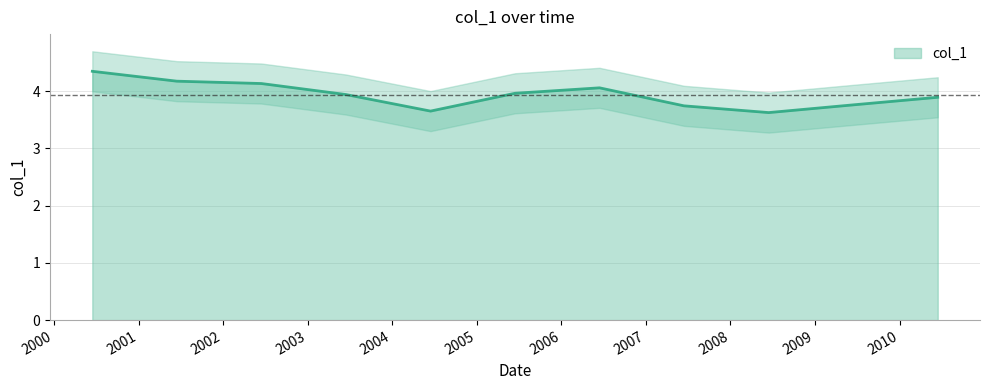

List the labels in order of value, largest first.

2000-06-15, 2001-06-15, 2002-06-15, 2006-06-15, 2005-06-15, 2003-06-15, 2010-06-15, 2009-06-15, 2007-06-15, 2004-06-15, 2008-06-15